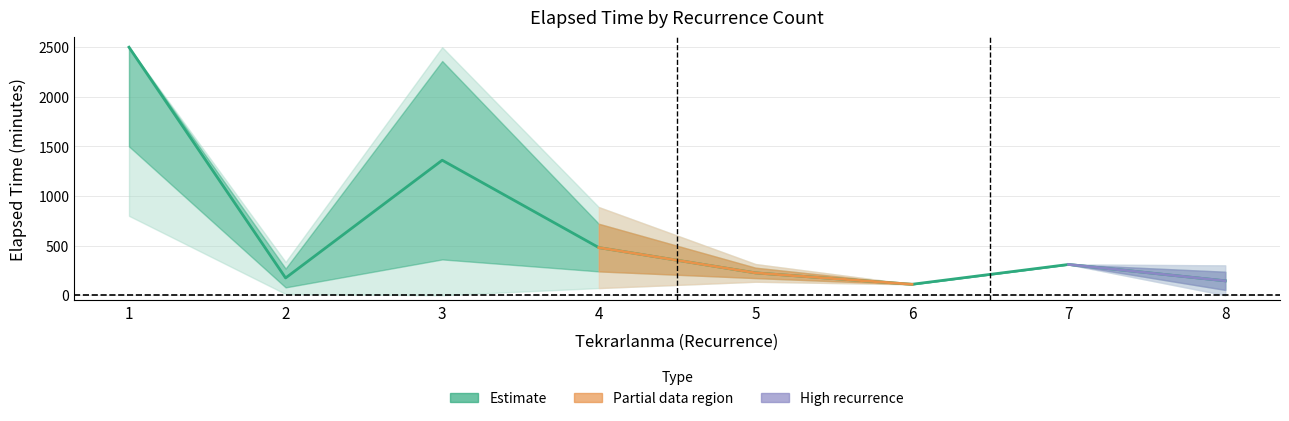

List the labels in order of value, largest first.

1, 3, 4, 7, 5, 2, 8, 6